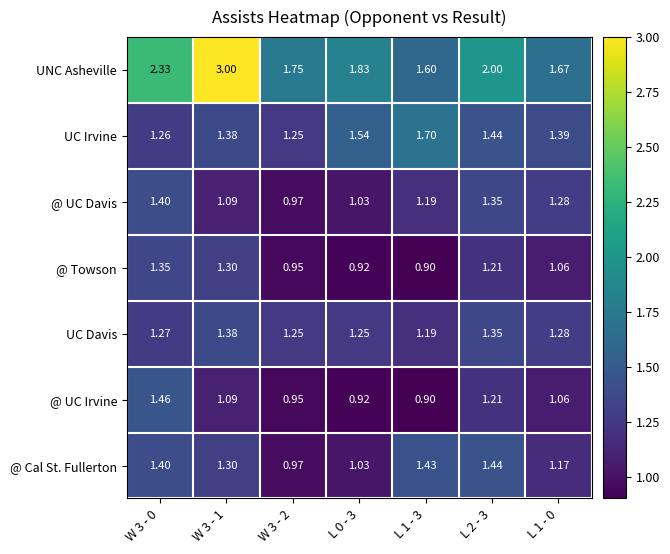

Which series changed the most between W 3 - 2 and L 1 - 0?

@ UC Davis